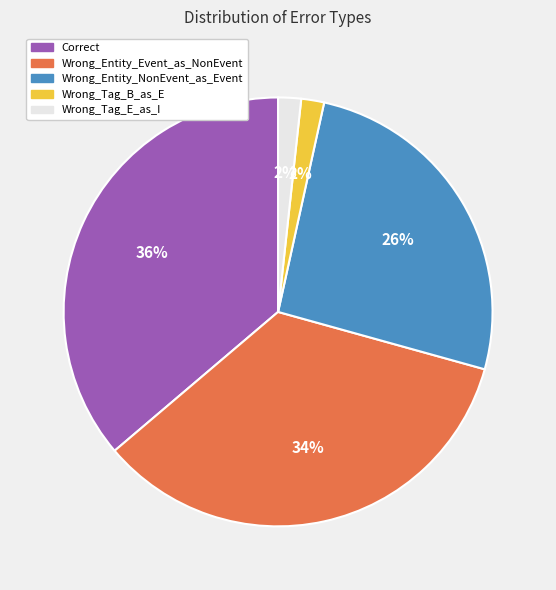

To the nearest percent, what is the combined percentage of Correct and Wrong_Tag_B_as_E?

38%